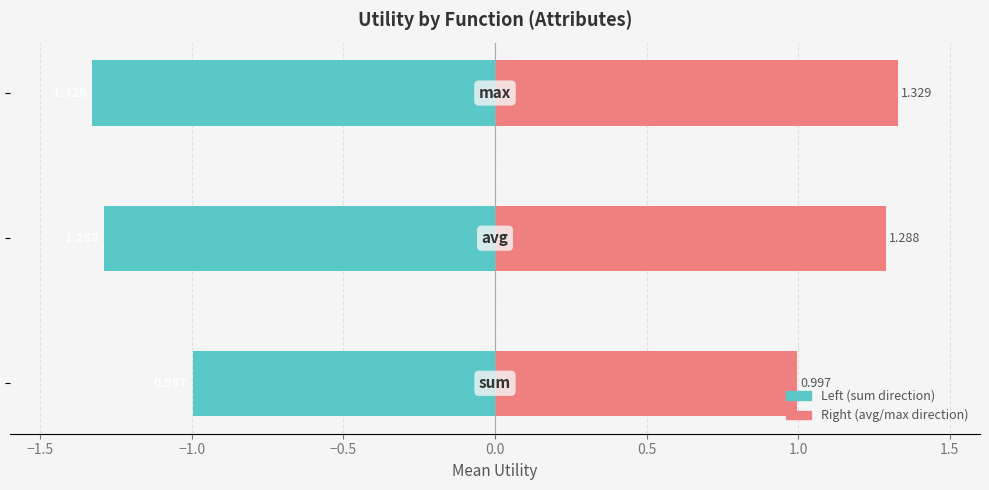

What is the difference between the maximum and minimum values in the sum series?

0.3